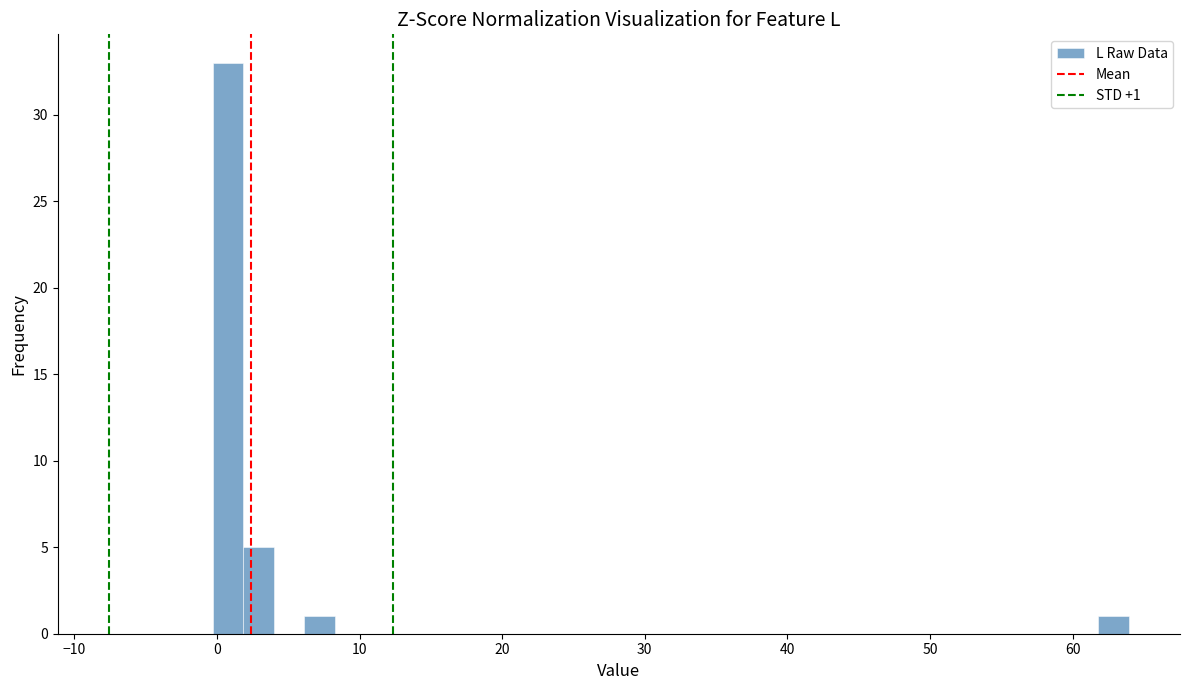

Around what value on the x-axis is the tallest bar? Give the approximate position of its centre, as read against the axis.

1